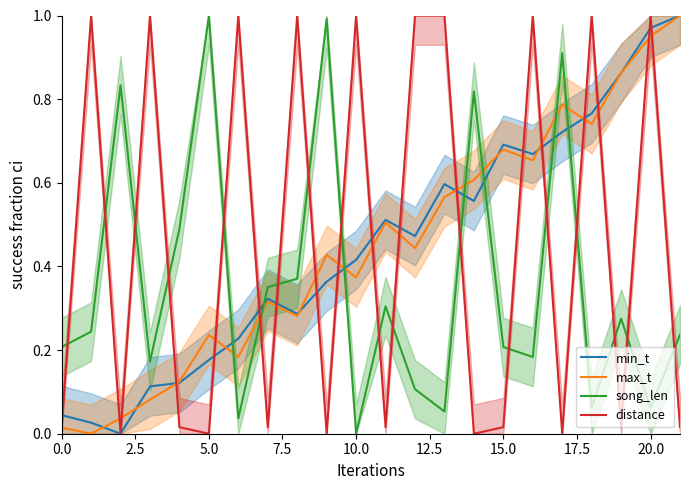

At how many categories does at least one series exceed 0?

22